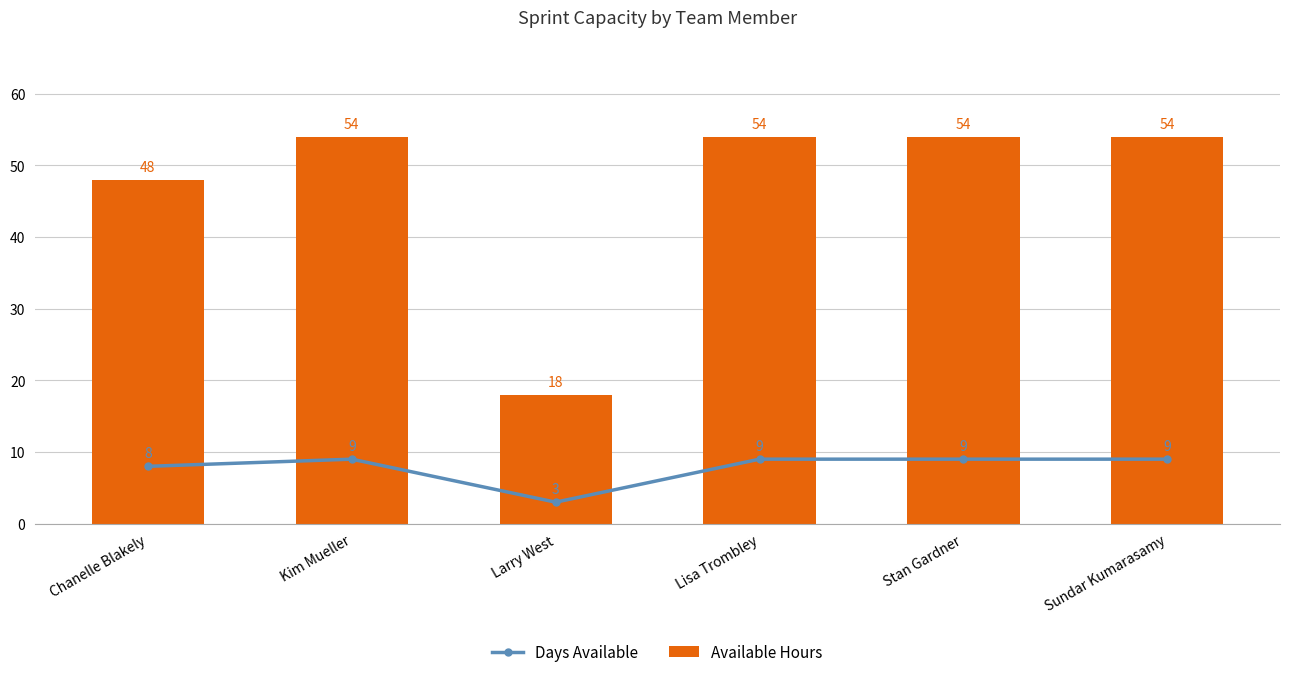

Which series has the largest total across all categories?

Available Hours